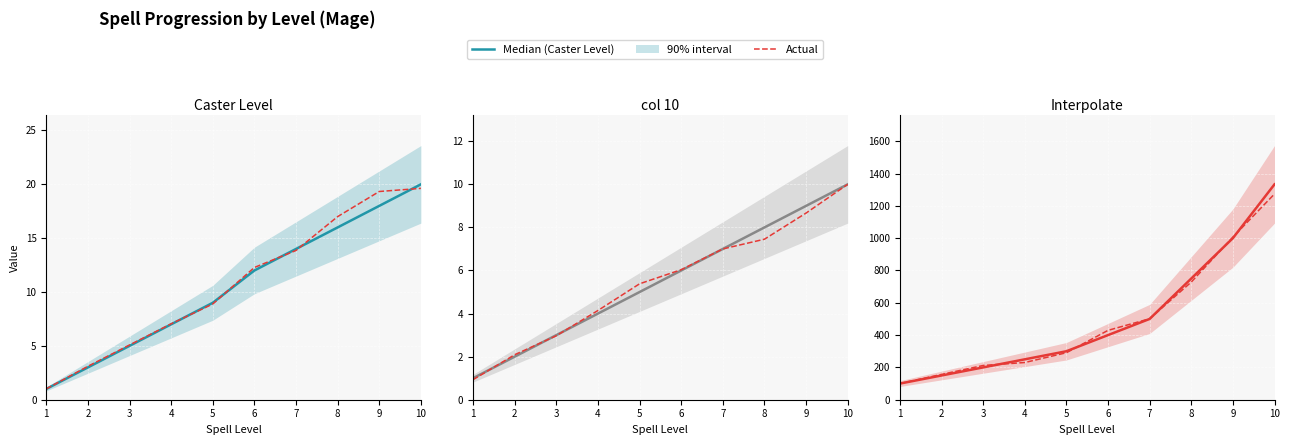

The value of col_10 at 7 is 9.9. True or false?

False